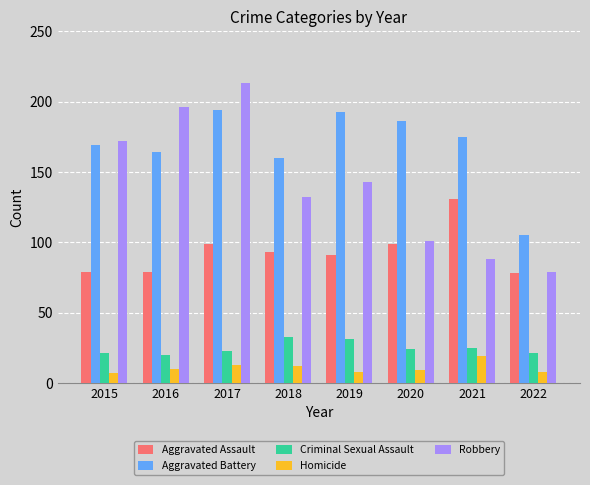

What is the greatest value displayed?

213